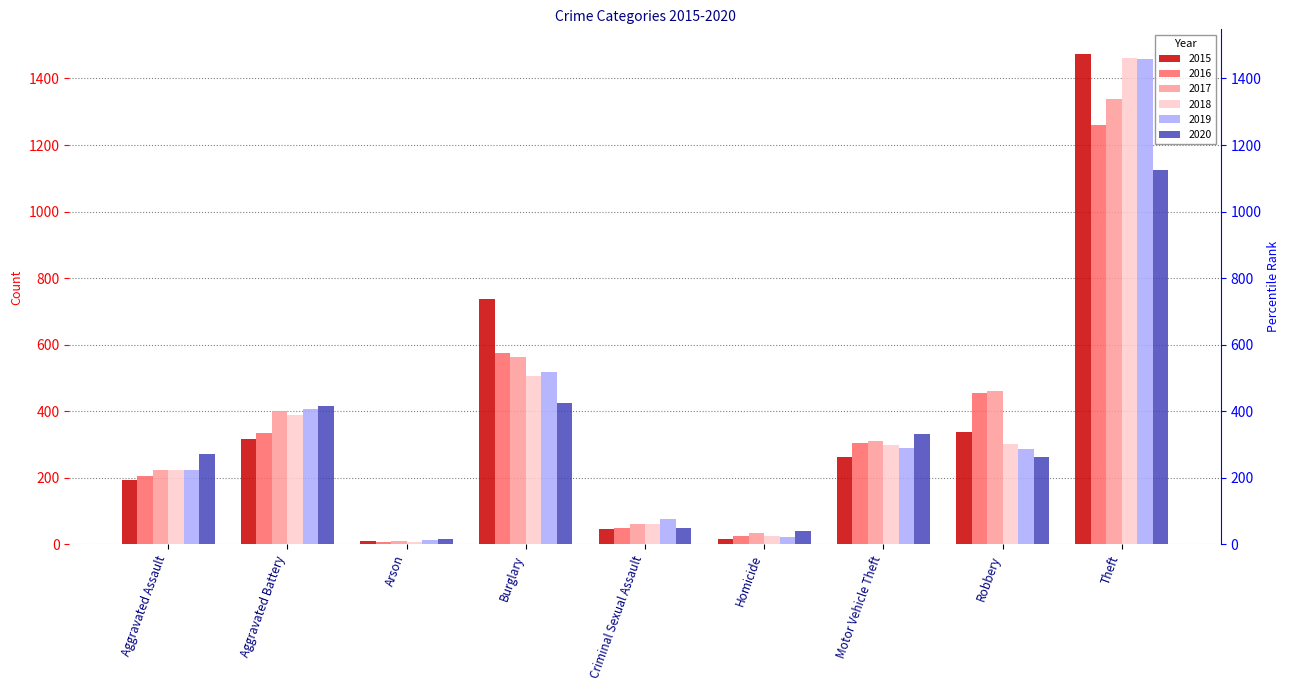

Where is 2018 nearest to the value 734?

Burglary